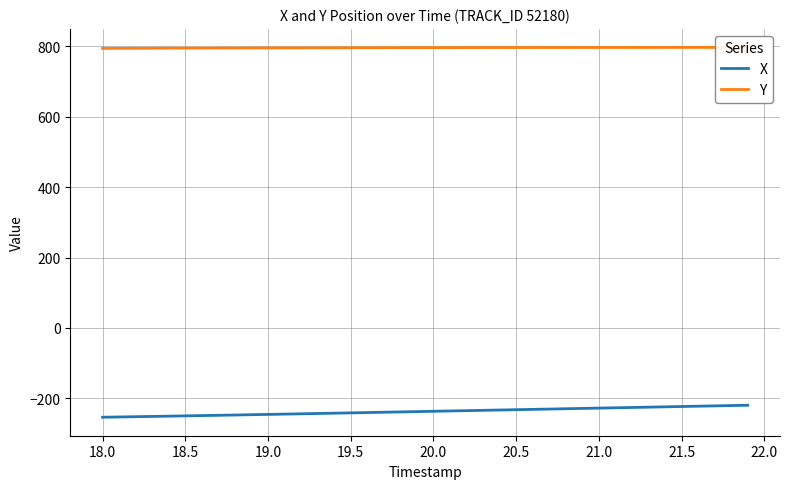

The value of X at 20.5 is -232.0. True or false?

True